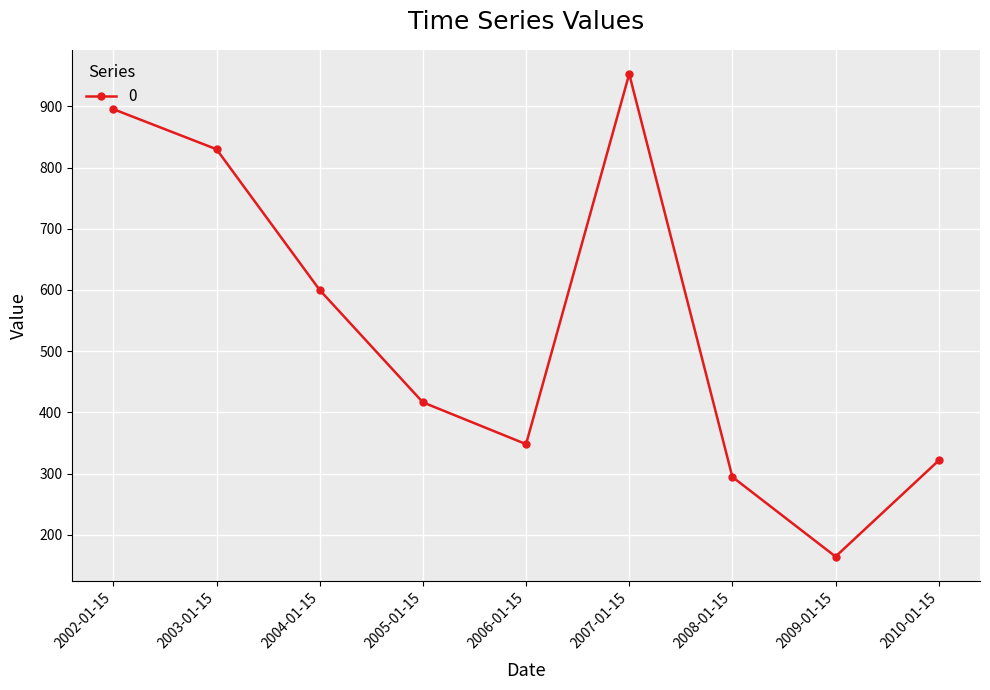

Which category has the highest value across all series?

2007-01-15